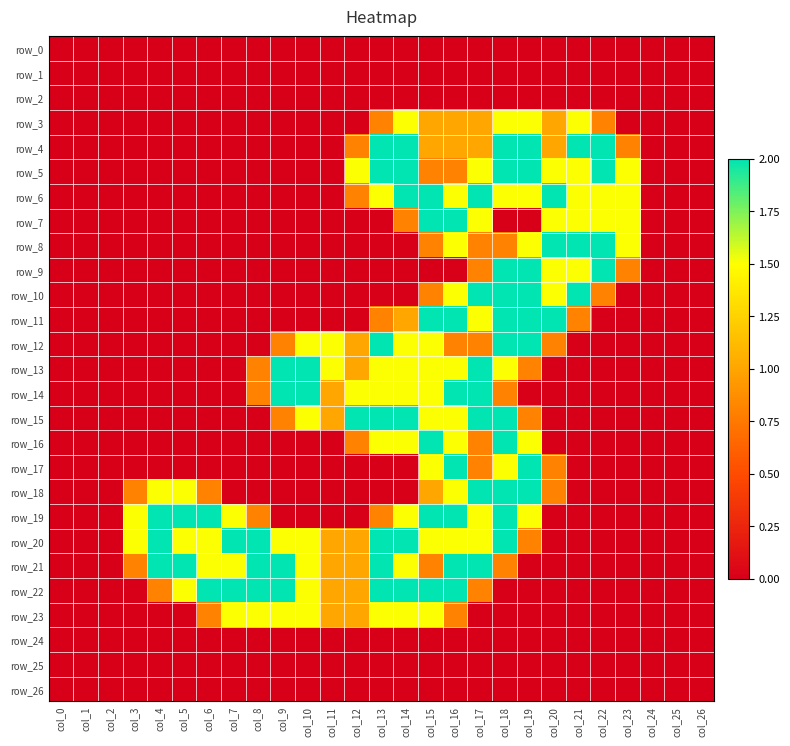

Reading right to left, transcribe all the data shown in this chart.

row_0: 0.0	0.0	0.0	0.0	0.0	0.0	0.0	0.0	0.0	0.0	0.0	0.0	0.0	0.0	0.0	0.0	0.0	0.0	0.0	0.0	0.0	0.0	0.0	0.0	0.0	0.0	0.0
row_1: 0.0	0.0	0.0	0.0	0.0	0.0	0.0	0.0	0.0	0.0	0.0	0.0	0.0	0.0	0.0	0.0	0.0	0.0	0.0	0.0	0.0	0.0	0.0	0.0	0.0	0.0	0.0
row_2: 0.0	0.0	0.0	0.0	0.0	0.0	0.0	0.0	0.0	0.0	0.0	0.0	0.0	0.0	0.0	0.0	0.0	0.0	0.0	0.0	0.0	0.0	0.0	0.0	0.0	0.0	0.0
row_3: 0.0	0.0	0.0	0.0	0.8	1.5	1.0	1.5	1.5	1.0	1.0	1.0	1.5	0.8	0.0	0.0	0.0	0.0	0.0	0.0	0.0	0.0	0.0	0.0	0.0	0.0	0.0
row_4: 0.0	0.0	0.0	0.8	2.0	2.0	1.0	2.0	2.0	1.0	1.0	1.0	2.0	2.0	0.8	0.0	0.0	0.0	0.0	0.0	0.0	0.0	0.0	0.0	0.0	0.0	0.0
row_5: 0.0	0.0	0.0	1.5	2.0	1.5	1.5	2.0	2.0	1.5	0.8	0.8	2.0	2.0	1.5	0.0	0.0	0.0	0.0	0.0	0.0	0.0	0.0	0.0	0.0	0.0	0.0
row_6: 0.0	0.0	0.0	1.5	1.5	1.5	2.0	1.5	1.5	2.0	1.5	2.0	2.0	1.5	0.8	0.0	0.0	0.0	0.0	0.0	0.0	0.0	0.0	0.0	0.0	0.0	0.0
row_7: 0.0	0.0	0.0	1.5	1.5	1.5	1.5	0.0	0.0	1.5	2.0	2.0	0.8	0.0	0.0	0.0	0.0	0.0	0.0	0.0	0.0	0.0	0.0	0.0	0.0	0.0	0.0
row_8: 0.0	0.0	0.0	1.5	2.0	2.0	2.0	1.5	0.8	0.8	1.5	0.8	0.0	0.0	0.0	0.0	0.0	0.0	0.0	0.0	0.0	0.0	0.0	0.0	0.0	0.0	0.0
row_9: 0.0	0.0	0.0	0.8	2.0	1.5	1.5	2.0	2.0	0.8	0.0	0.0	0.0	0.0	0.0	0.0	0.0	0.0	0.0	0.0	0.0	0.0	0.0	0.0	0.0	0.0	0.0
row_10: 0.0	0.0	0.0	0.0	0.8	2.0	1.5	2.0	2.0	2.0	1.5	0.8	0.0	0.0	0.0	0.0	0.0	0.0	0.0	0.0	0.0	0.0	0.0	0.0	0.0	0.0	0.0
row_11: 0.0	0.0	0.0	0.0	0.0	0.8	2.0	2.0	2.0	1.5	2.0	2.0	1.0	0.8	0.0	0.0	0.0	0.0	0.0	0.0	0.0	0.0	0.0	0.0	0.0	0.0	0.0
row_12: 0.0	0.0	0.0	0.0	0.0	0.0	0.8	2.0	2.0	0.8	0.8	1.5	1.5	2.0	1.0	1.5	1.5	0.8	0.0	0.0	0.0	0.0	0.0	0.0	0.0	0.0	0.0
row_13: 0.0	0.0	0.0	0.0	0.0	0.0	0.0	0.8	1.5	2.0	1.5	1.5	1.5	1.5	1.0	1.5	2.0	2.0	0.8	0.0	0.0	0.0	0.0	0.0	0.0	0.0	0.0
row_14: 0.0	0.0	0.0	0.0	0.0	0.0	0.0	0.0	0.8	2.0	2.0	1.5	1.5	1.5	1.5	1.0	2.0	2.0	0.8	0.0	0.0	0.0	0.0	0.0	0.0	0.0	0.0
row_15: 0.0	0.0	0.0	0.0	0.0	0.0	0.0	0.8	2.0	2.0	1.5	1.5	2.0	2.0	2.0	1.0	1.5	0.8	0.0	0.0	0.0	0.0	0.0	0.0	0.0	0.0	0.0
row_16: 0.0	0.0	0.0	0.0	0.0	0.0	0.0	1.5	2.0	0.8	1.5	2.0	1.5	1.5	0.8	0.0	0.0	0.0	0.0	0.0	0.0	0.0	0.0	0.0	0.0	0.0	0.0
row_17: 0.0	0.0	0.0	0.0	0.0	0.0	0.8	2.0	1.5	0.8	2.0	1.5	0.0	0.0	0.0	0.0	0.0	0.0	0.0	0.0	0.0	0.0	0.0	0.0	0.0	0.0	0.0
row_18: 0.0	0.0	0.0	0.0	0.0	0.0	0.8	2.0	2.0	2.0	1.5	1.0	0.0	0.0	0.0	0.0	0.0	0.0	0.0	0.0	0.8	1.5	1.5	0.8	0.0	0.0	0.0
row_19: 0.0	0.0	0.0	0.0	0.0	0.0	0.0	1.5	2.0	1.5	2.0	2.0	1.5	0.8	0.0	0.0	0.0	0.0	0.8	1.5	2.0	2.0	2.0	1.5	0.0	0.0	0.0
row_20: 0.0	0.0	0.0	0.0	0.0	0.0	0.0	0.8	2.0	1.5	1.5	1.5	2.0	2.0	1.0	1.0	1.5	1.5	2.0	2.0	1.5	1.5	2.0	1.5	0.0	0.0	0.0
row_21: 0.0	0.0	0.0	0.0	0.0	0.0	0.0	0.0	0.8	2.0	2.0	0.8	1.5	2.0	1.0	1.0	1.5	2.0	2.0	1.5	1.5	2.0	2.0	0.8	0.0	0.0	0.0
row_22: 0.0	0.0	0.0	0.0	0.0	0.0	0.0	0.0	0.0	0.8	2.0	2.0	2.0	2.0	1.0	1.0	1.5	2.0	2.0	2.0	2.0	1.5	0.8	0.0	0.0	0.0	0.0
row_23: 0.0	0.0	0.0	0.0	0.0	0.0	0.0	0.0	0.0	0.0	0.8	1.5	1.5	1.5	1.0	1.0	1.5	1.5	1.5	1.5	0.8	0.0	0.0	0.0	0.0	0.0	0.0
row_24: 0.0	0.0	0.0	0.0	0.0	0.0	0.0	0.0	0.0	0.0	0.0	0.0	0.0	0.0	0.0	0.0	0.0	0.0	0.0	0.0	0.0	0.0	0.0	0.0	0.0	0.0	0.0
row_25: 0.0	0.0	0.0	0.0	0.0	0.0	0.0	0.0	0.0	0.0	0.0	0.0	0.0	0.0	0.0	0.0	0.0	0.0	0.0	0.0	0.0	0.0	0.0	0.0	0.0	0.0	0.0
row_26: 0.0	0.0	0.0	0.0	0.0	0.0	0.0	0.0	0.0	0.0	0.0	0.0	0.0	0.0	0.0	0.0	0.0	0.0	0.0	0.0	0.0	0.0	0.0	0.0	0.0	0.0	0.0